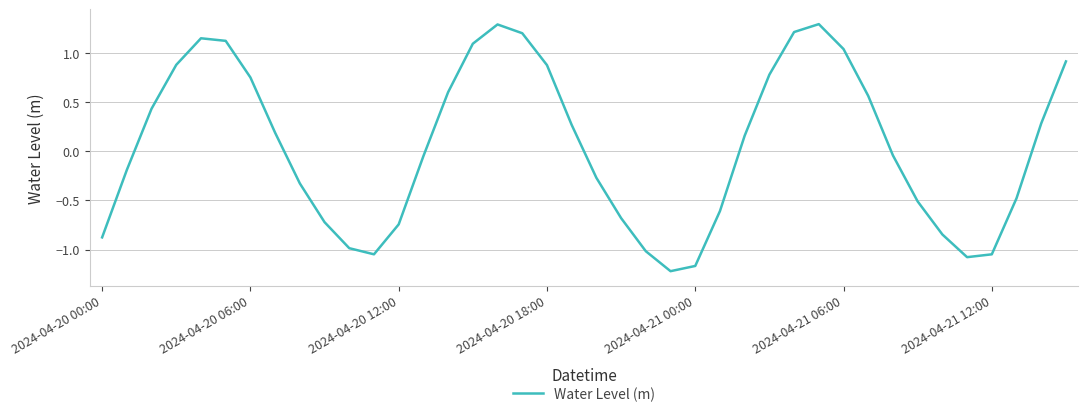

What is the maximum value shown in the chart?

1.3